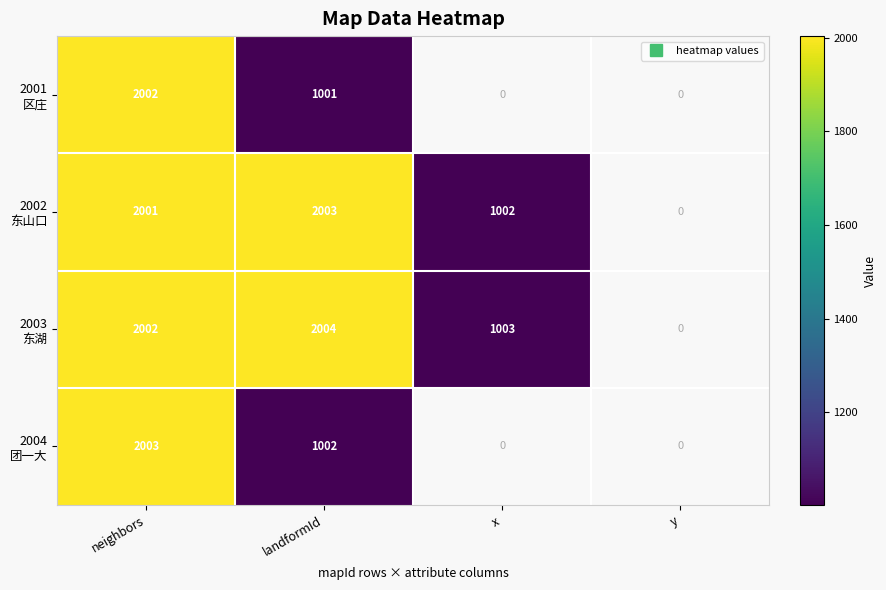

At how many categories does at least one series exceed 357?

3